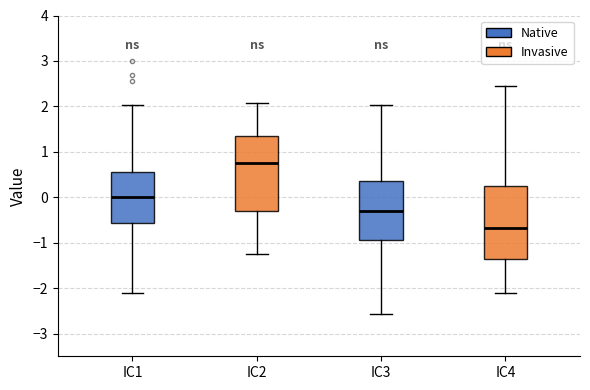

Reading left to right, transcribe this box plot: for each box, give where its median line is, the range the box spans, and where its two whiskers end, as read against the y-axis. The values are not printed on the chart, so give them approximately, as read against the axis.

IC1: median 0.0, box -0.6 to 0.6, whiskers -2.1 to 2.0
IC2: median 0.8, box -0.3 to 1.4, whiskers -1.3 to 2.1
IC3: median -0.3, box -0.9 to 0.4, whiskers -2.6 to 2.0
IC4: median -0.7, box -1.4 to 0.3, whiskers -2.1 to 2.4